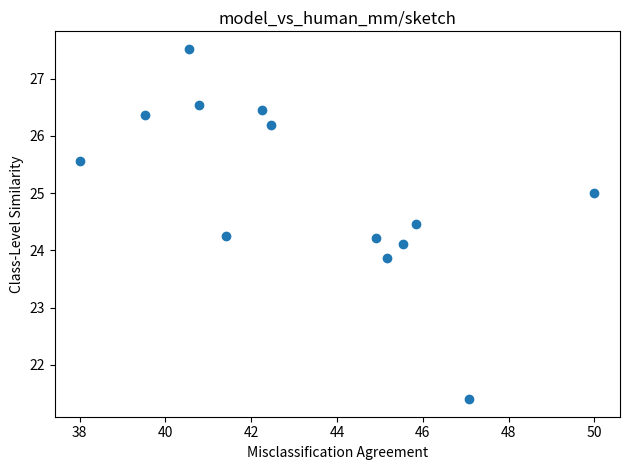

What is the range of X values (max minus min)?

12.0